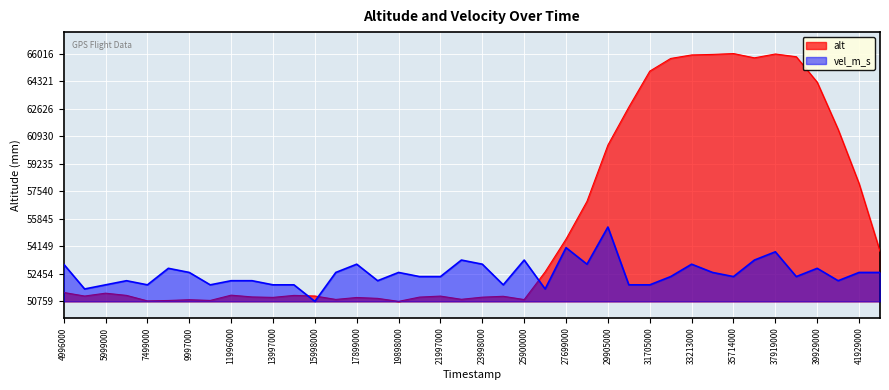

At which label is alt closest to 58387?

41929000